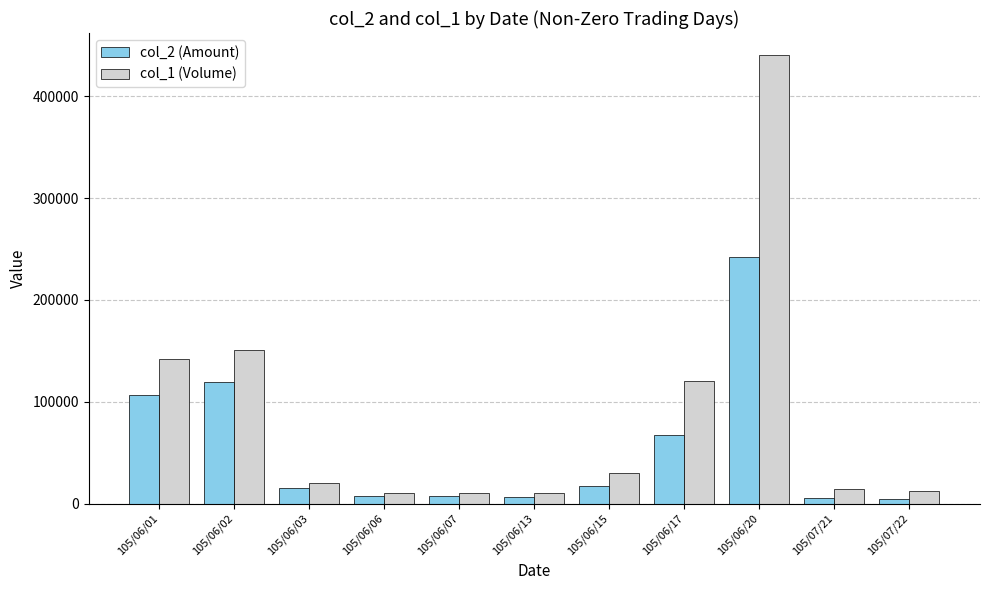

What is the label of the 7th bar from the left?

105/06/15